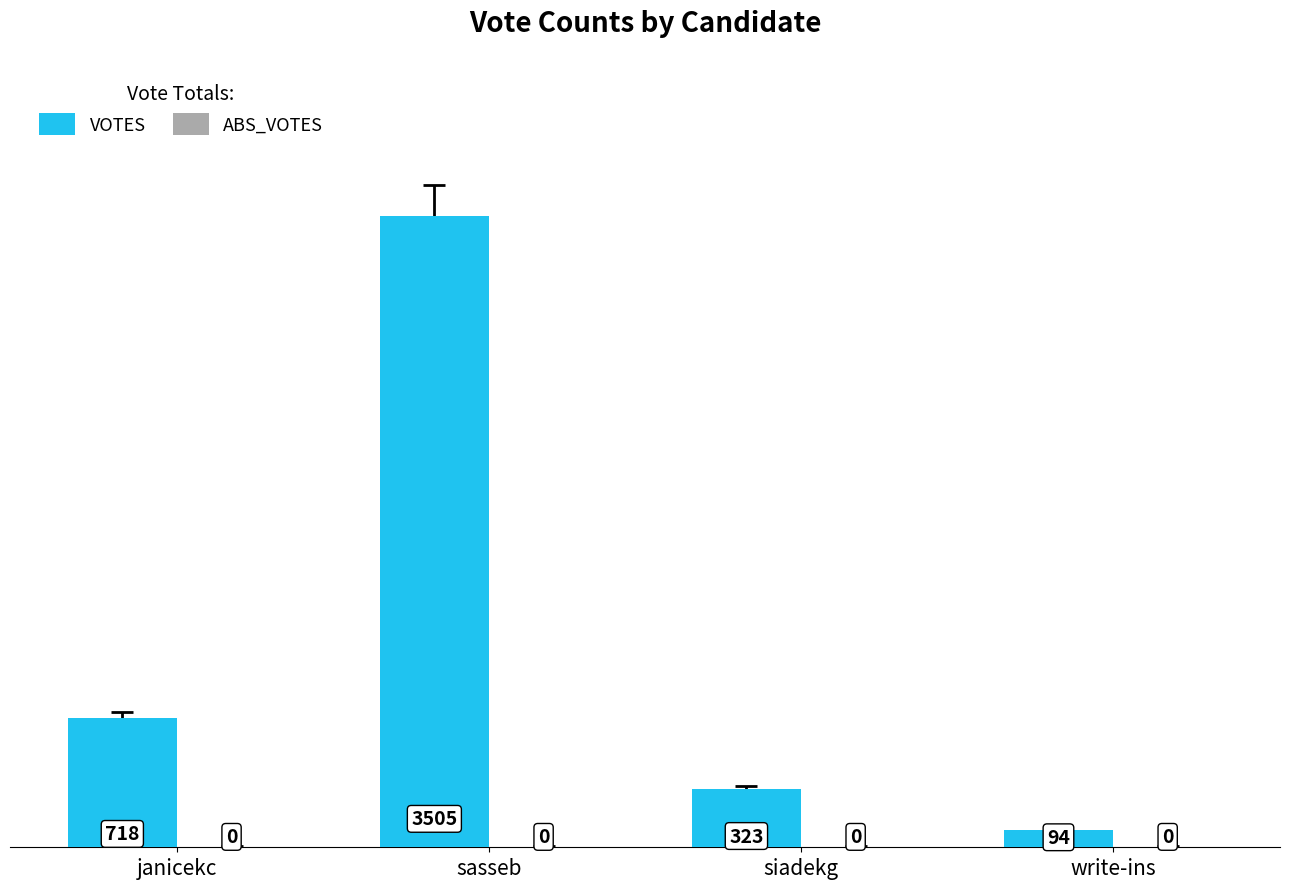

At which category does the chart reach its minimum across all series?

write-ins